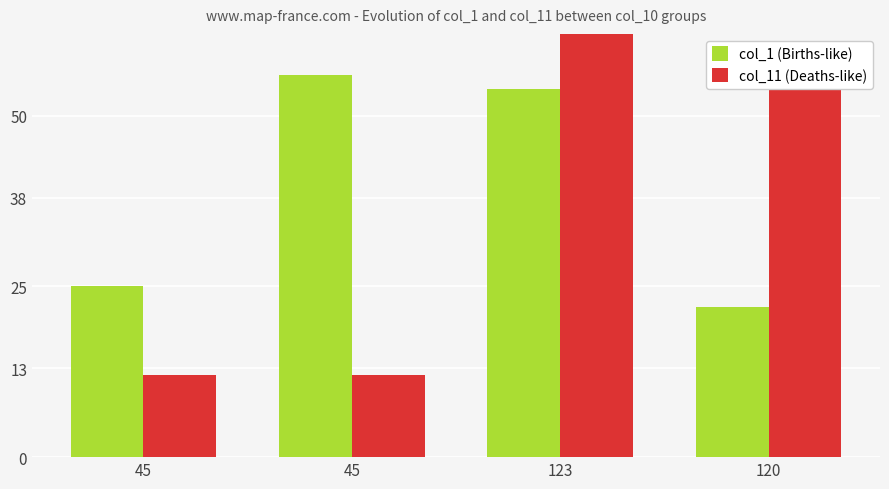

What is the total value across all series at 120?

78